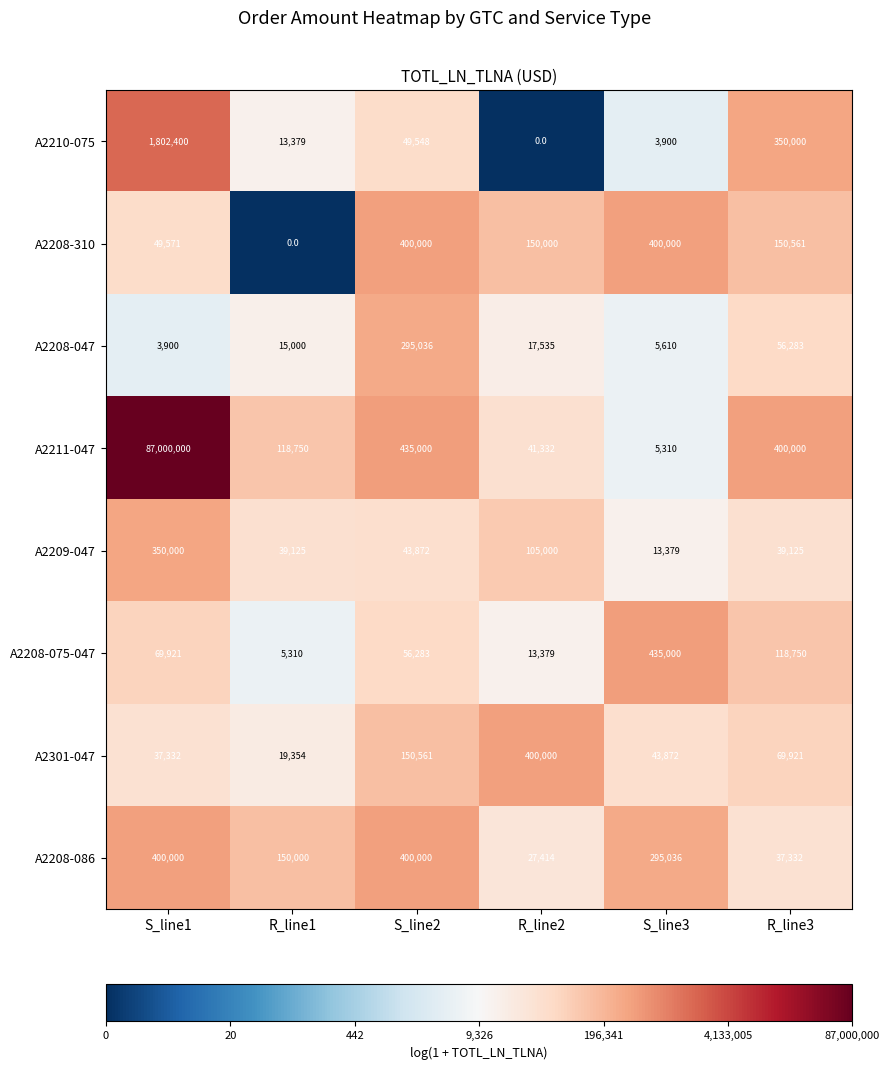

Which series has the largest total across all categories?

A2211-047